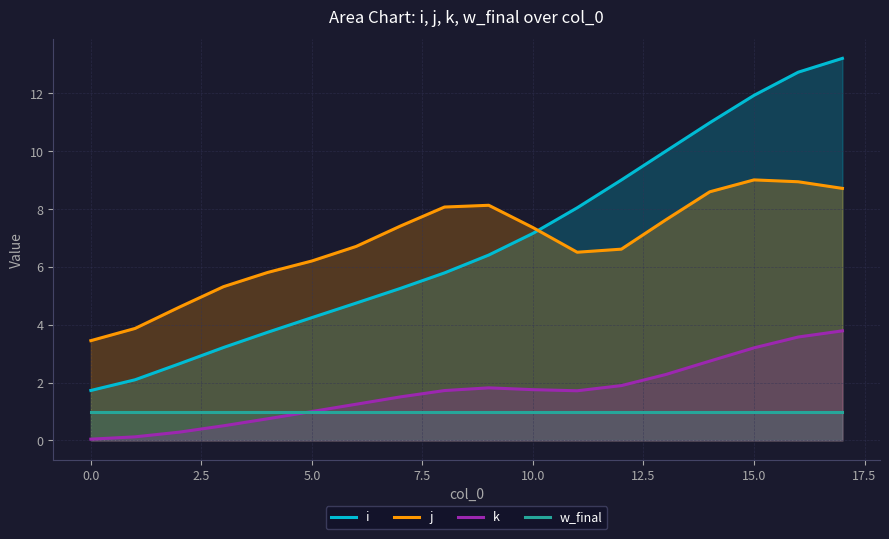

True or false: i has a value of 2.9 at 10.0.

False